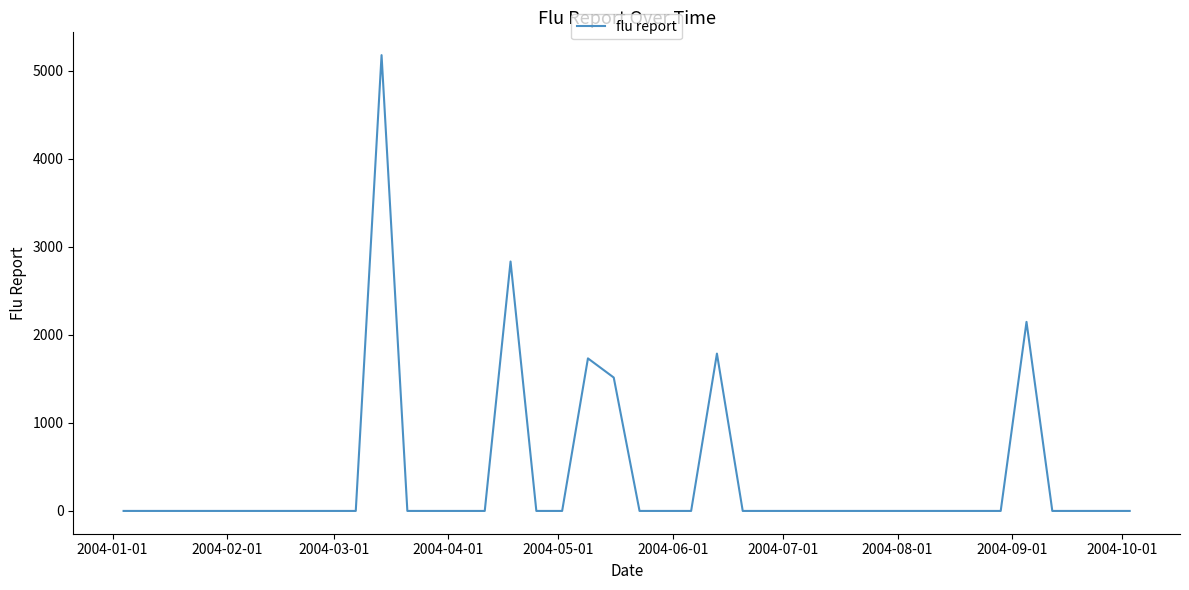

What is the difference between the maximum and minimum values?

5179.4